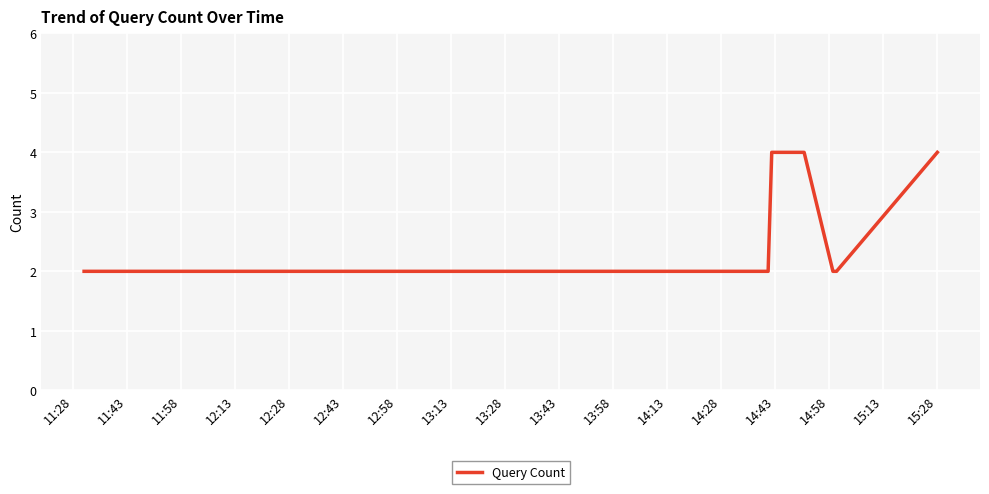

What is the sum of all values?

20